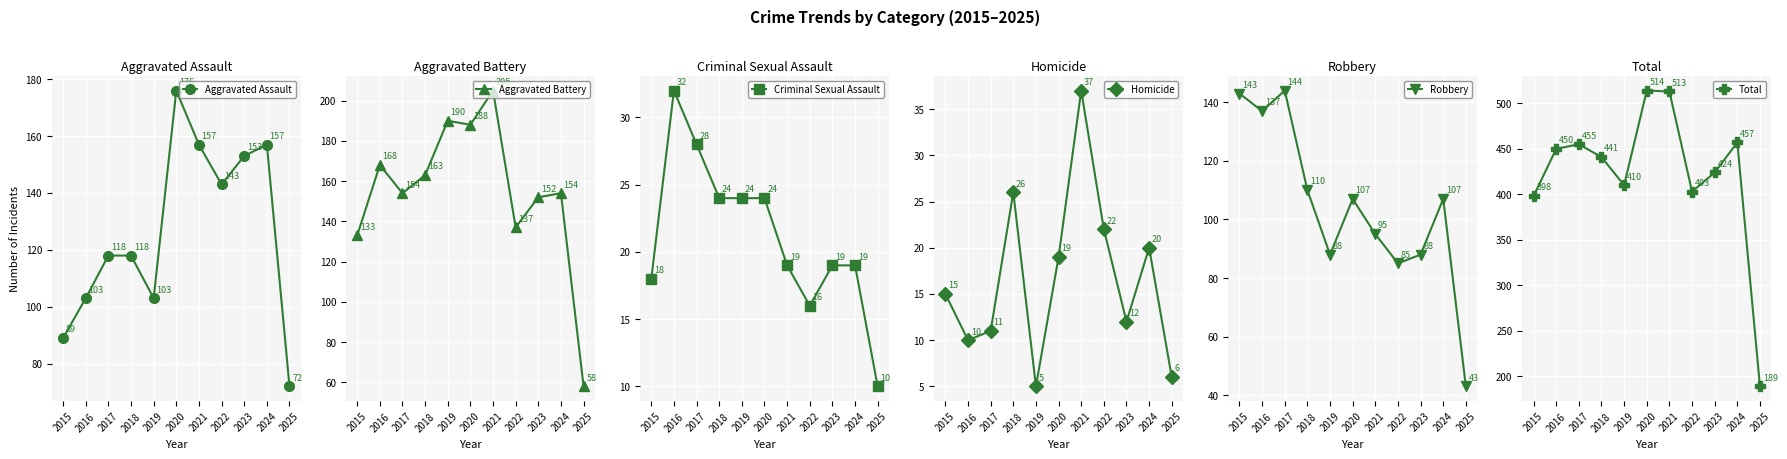

Rank the series at 2020 from highest to lowest value.

Total, Aggravated Battery, Aggravated Assault, Robbery, Criminal Sexual Assault, Homicide